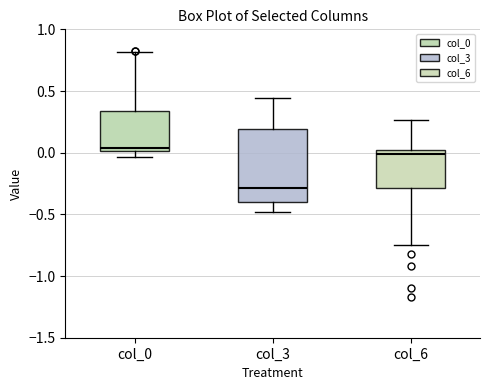

Where does the lower whisker of the box for col_3 end on the y-axis? The values are not printed on the chart, so give them approximately, as read against the axis.

-0.50